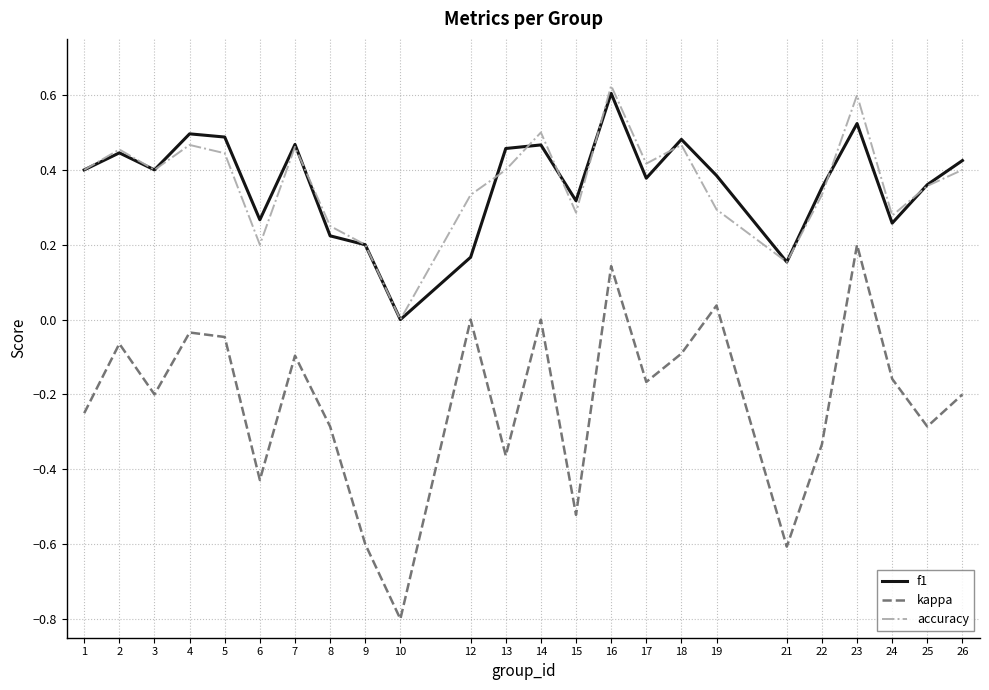

What is the minimum value shown in the chart?

-0.8